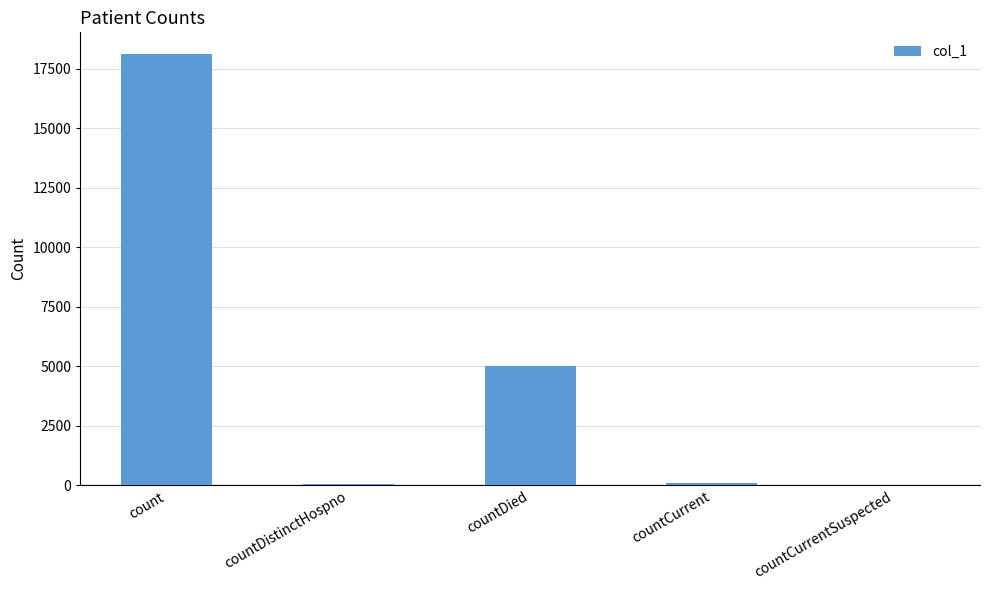

Between countDied and countCurrent, which is larger?

countDied